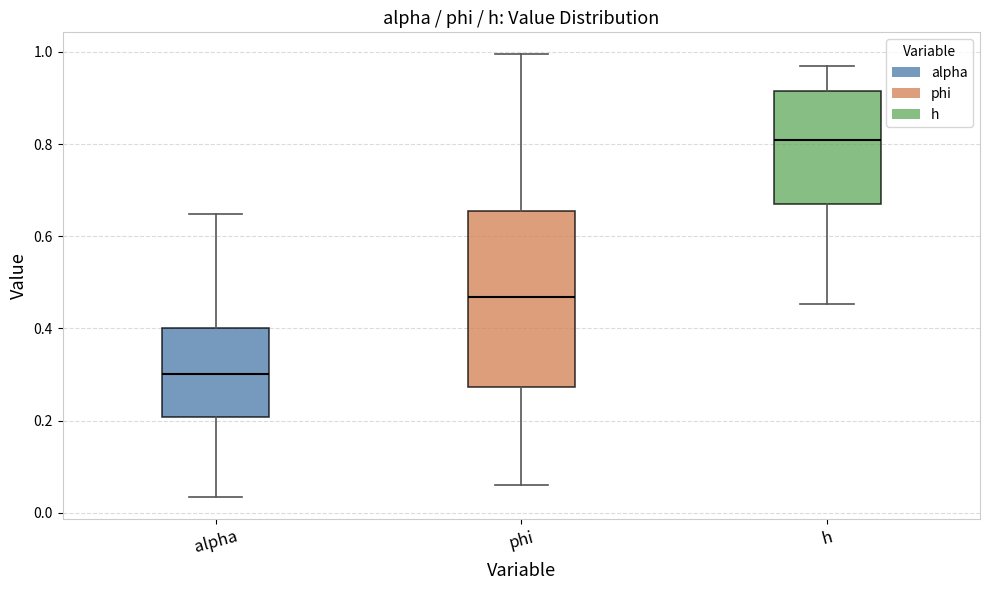

Reading left to right, transcribe this box plot: for each box, give where its median line is, the range the box spans, and where its two whiskers end, as read against the y-axis. The values are not printed on the chart, so give them approximately, as read against the axis.

alpha: median 0.30, box 0.20 to 0.40, whiskers 0.04 to 0.64
phi: median 0.46, box 0.28 to 0.66, whiskers 0.06 to 1.00
h: median 0.80, box 0.68 to 0.92, whiskers 0.46 to 0.96